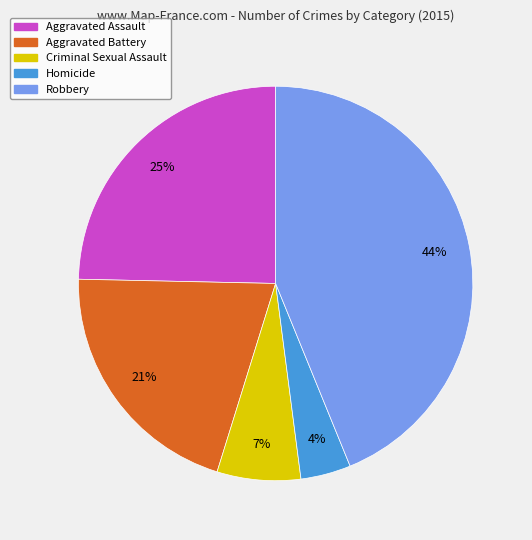

To the nearest percent, what is the difference between the Robbery and Aggravated Battery slice percentages?

23%